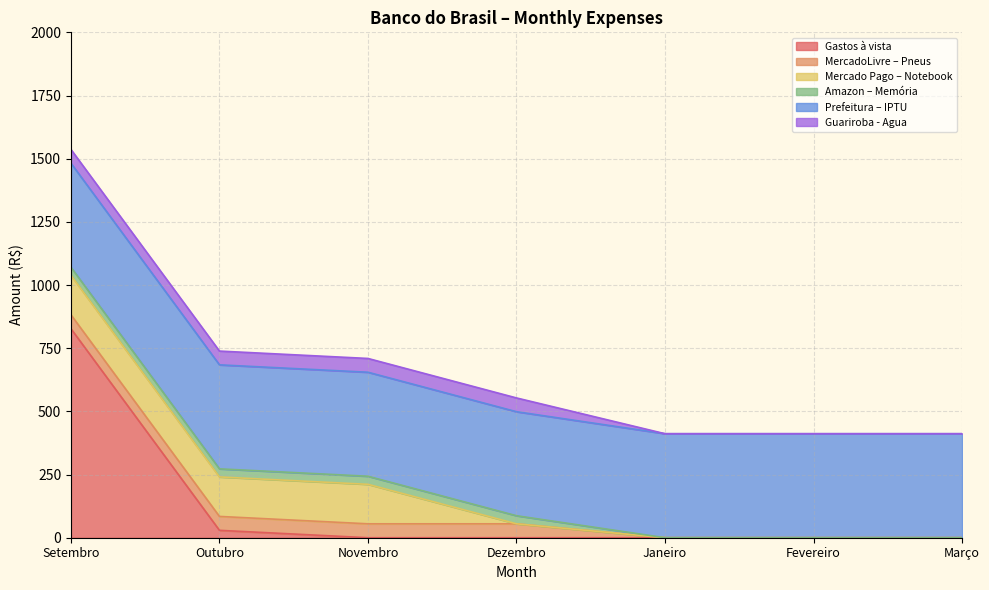

Rank the categories by Guariroba - Agua value from highest to lowest.

Setembro, Outubro, Novembro, Dezembro, Janeiro, Fevereiro, Março